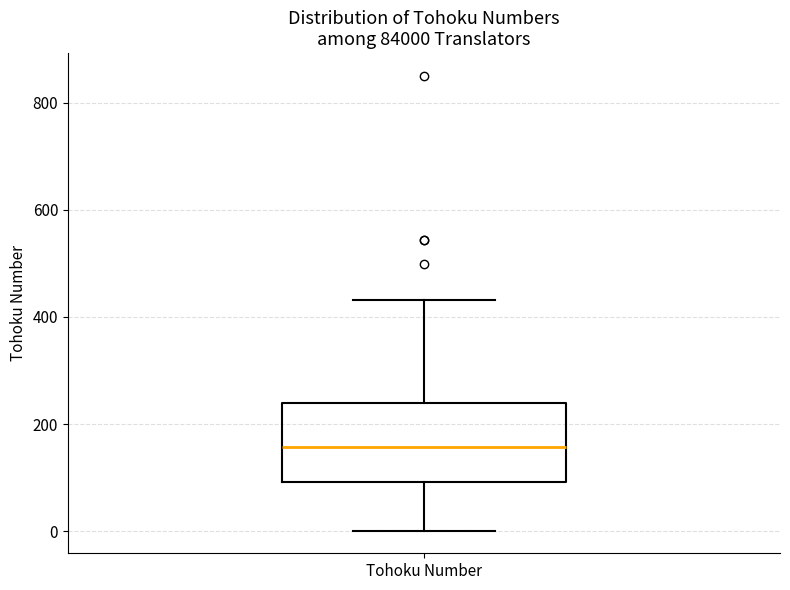

Read this box plot against the y-axis: the position of the median line, the range covered by the box, and the ends of both whiskers. The values are not printed on the chart, so give them approximately, as read against the axis.

median 160, box 100 to 240, whiskers 0 to 440